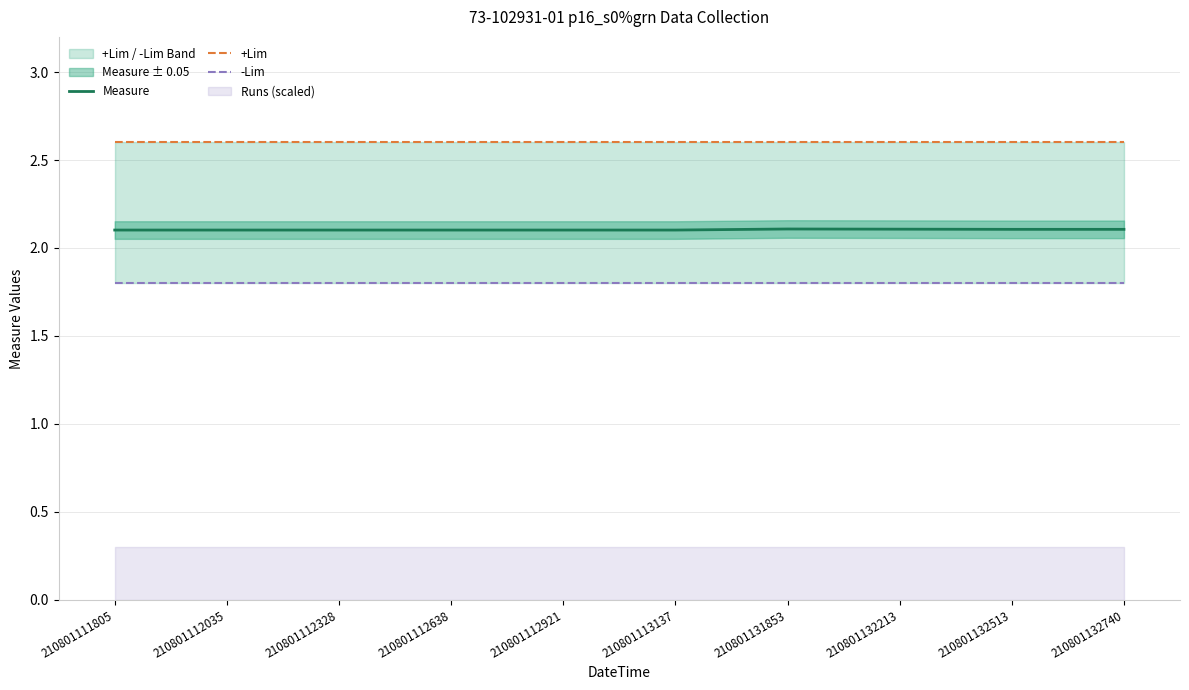

Rank the series at 210801113137 from highest to lowest value.

+Lim, Measure, -Lim